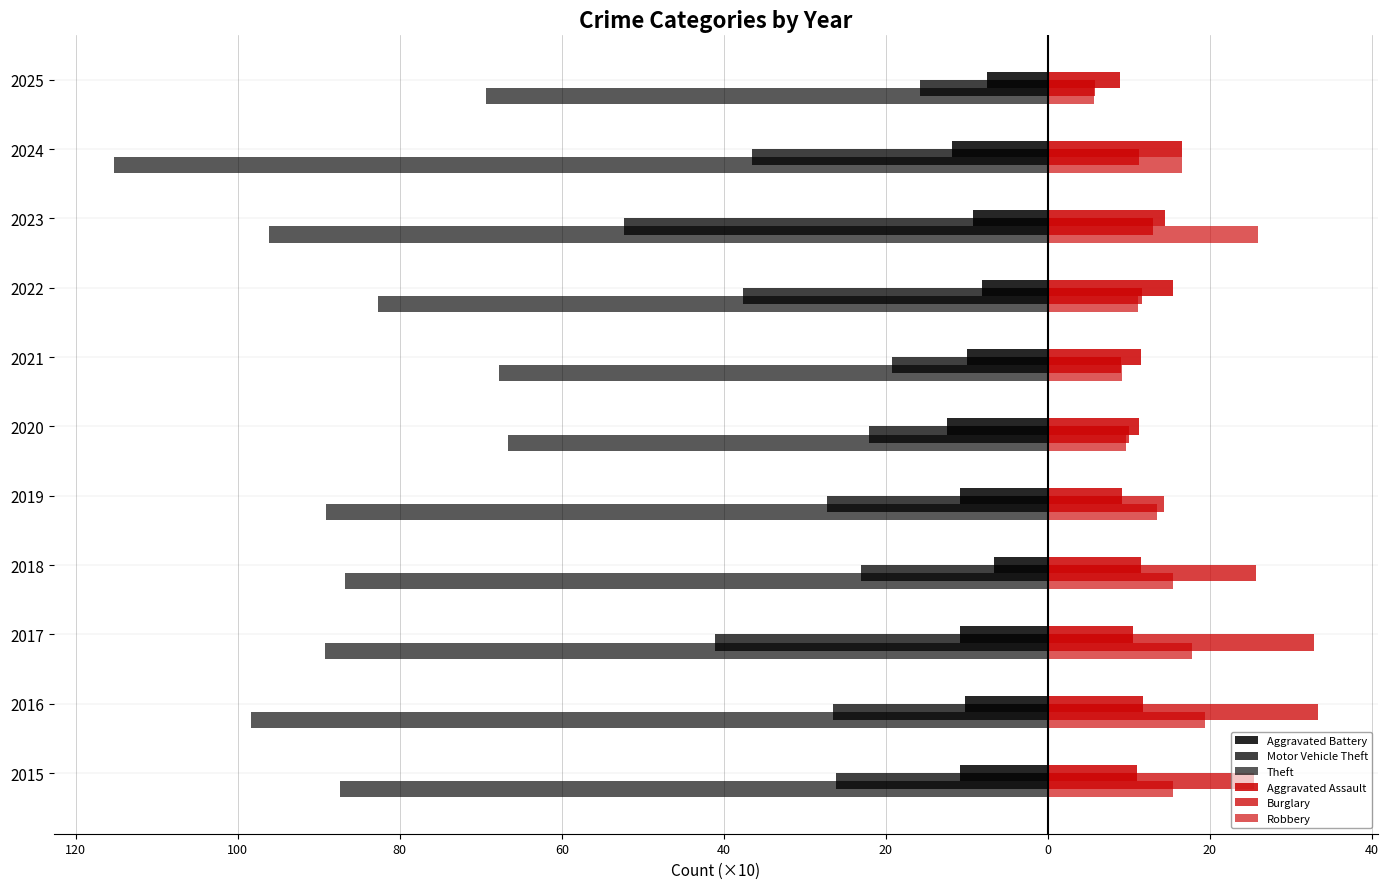

Count the number of data series in this chart.

6